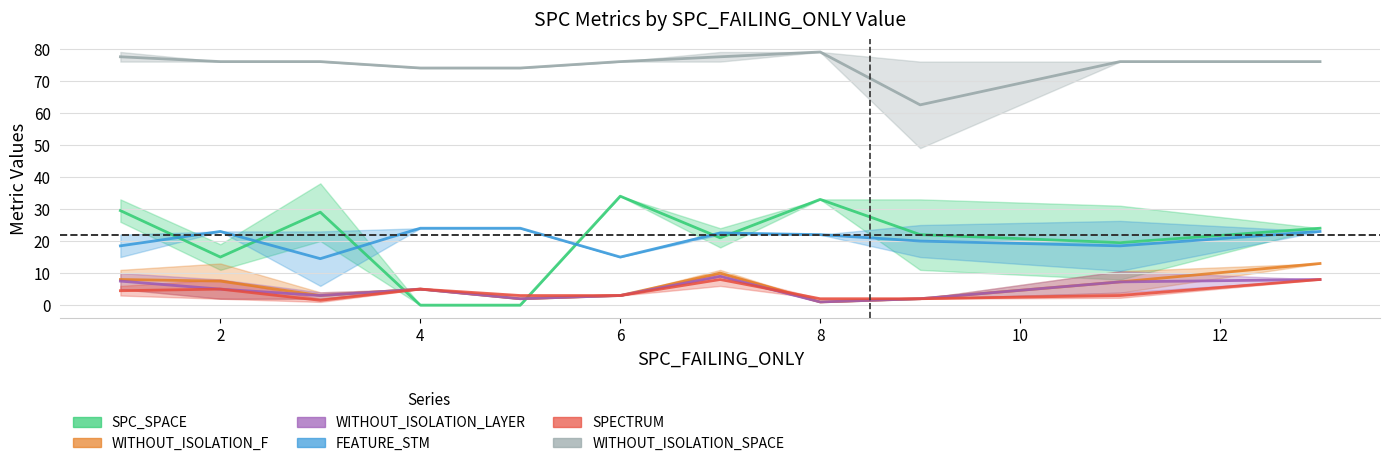

What is the spread (max minus min) of values at 3?

75